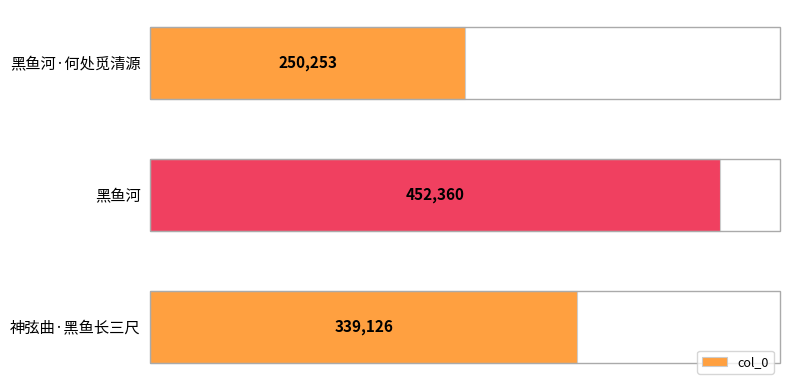

How many bars are there in total?

3